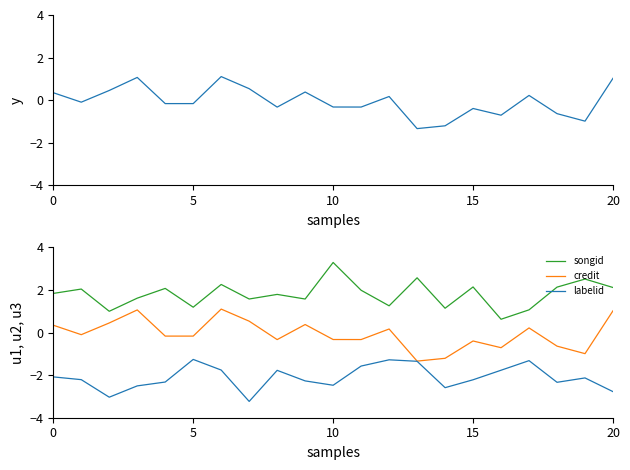

What is the lowest value of the credit series?

-1.3